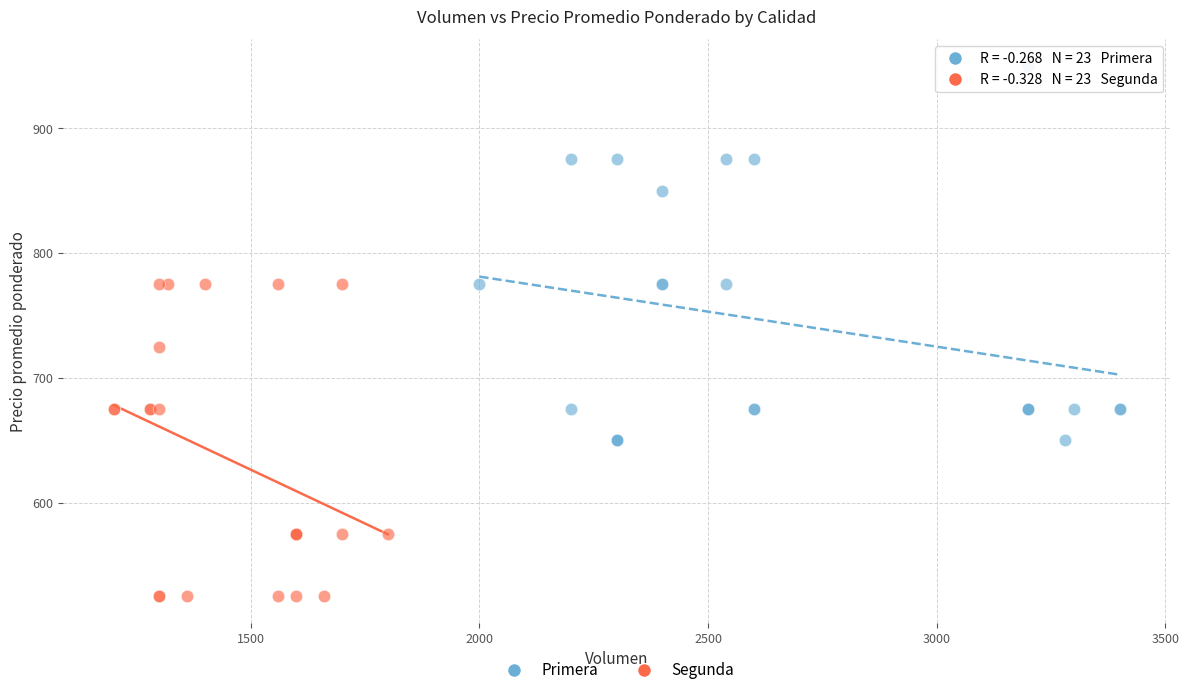

Which series reaches the maximum Y coordinate?

Primera